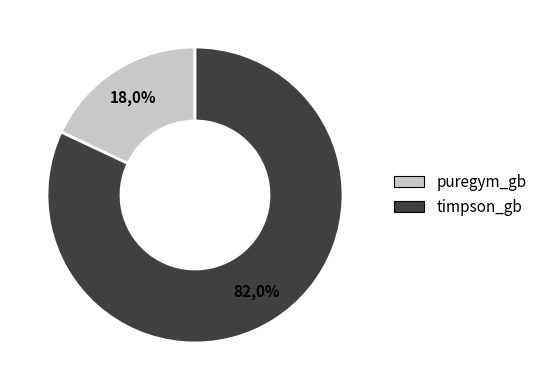

What is the smallest slice in the pie chart?

puregym_gb